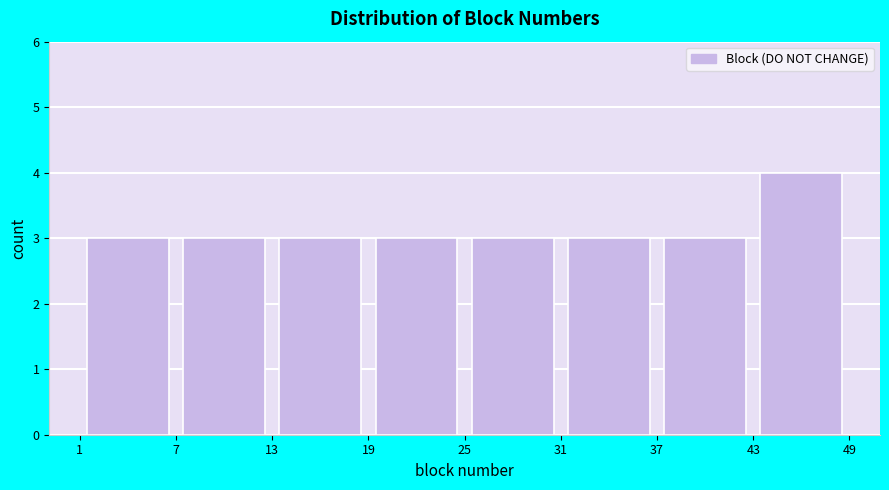

Reading left to right, transcribe this chart: for each bar, give the range it covers on the x-axis and its height. The values are not printed on the chart, so give them approximately, as read against the axis.

1 to 7: 3
7 to 13: 3
13 to 19: 3
19 to 25: 3
25 to 31: 3
31 to 37: 3
37 to 43: 3
43 to 49: 4